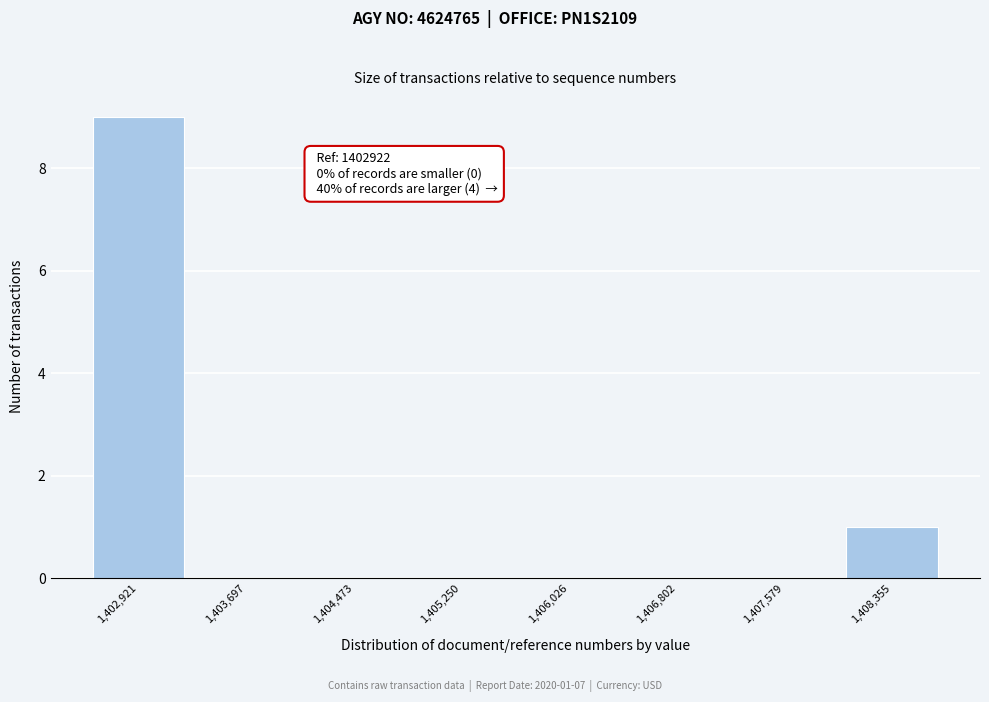

Reading left to right, extract all data points from this chart.

1,402,921=9	1,403,697=0	1,404,473=0	1,405,250=0	1,406,026=0	1,406,802=0	1,407,579=0	1,408,355=1